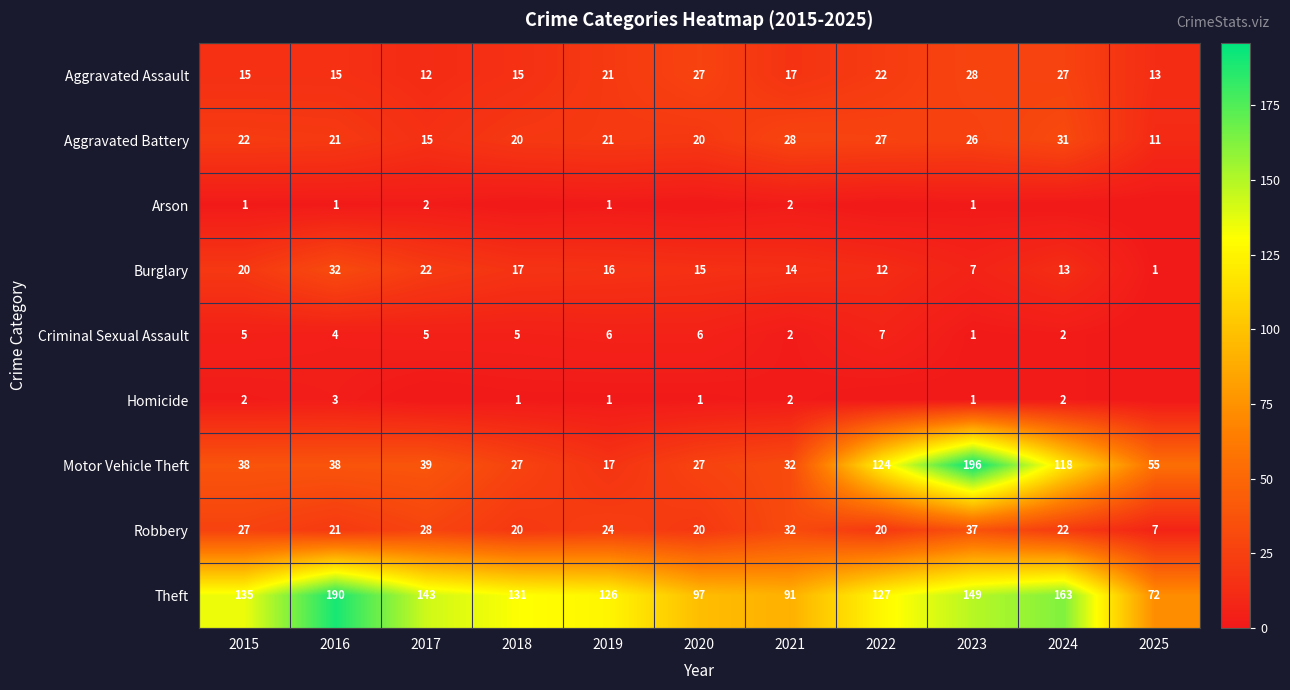

List the labels in order of Theft value, largest first.

2016, 2024, 2023, 2017, 2015, 2018, 2022, 2019, 2020, 2021, 2025